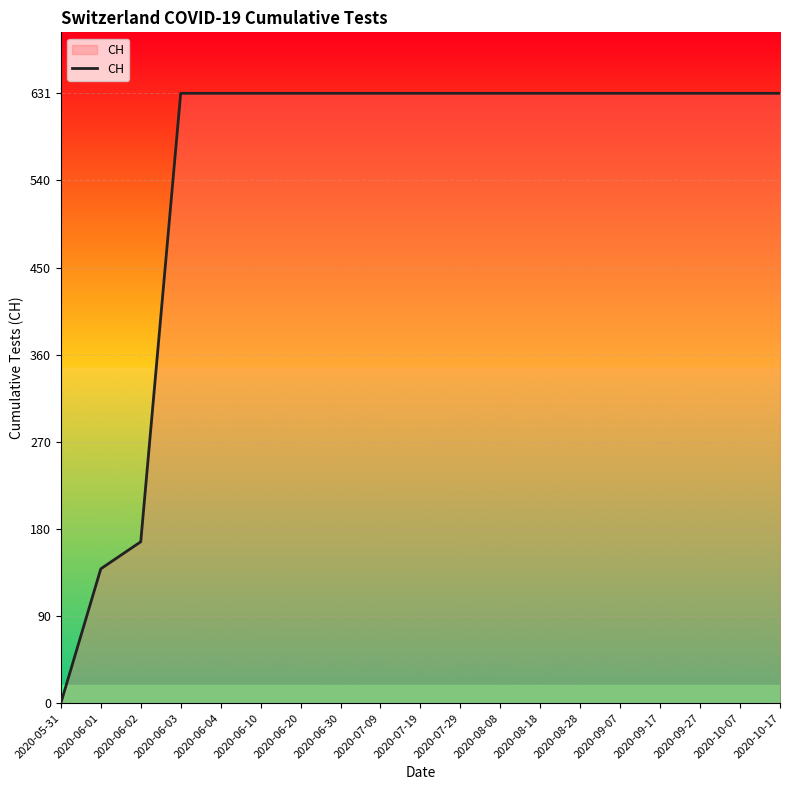

What is the average value?

547